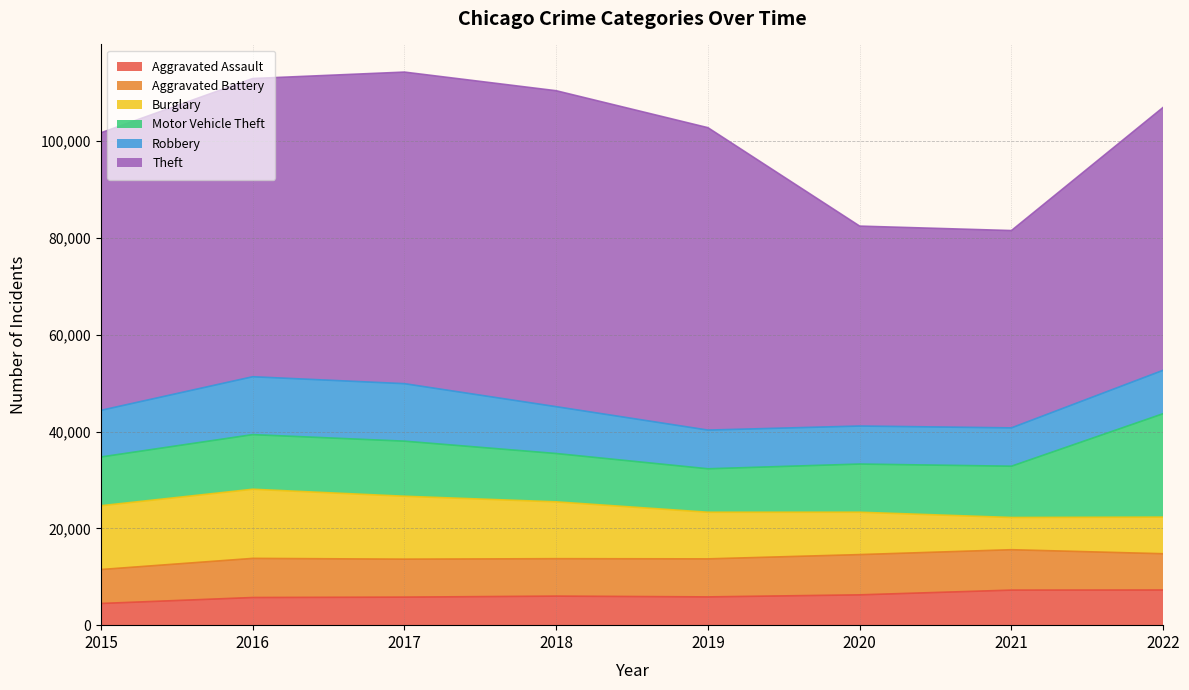

Which series has the widest spread of values?

Theft